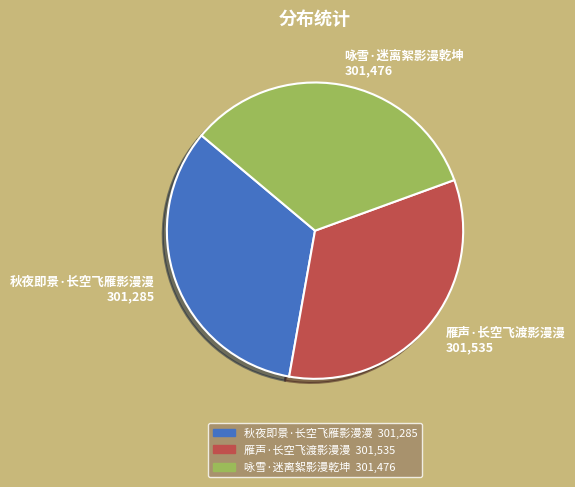

True or false: 秋夜即景·长空飞雁影漫漫 accounts for 33% of the total.

True